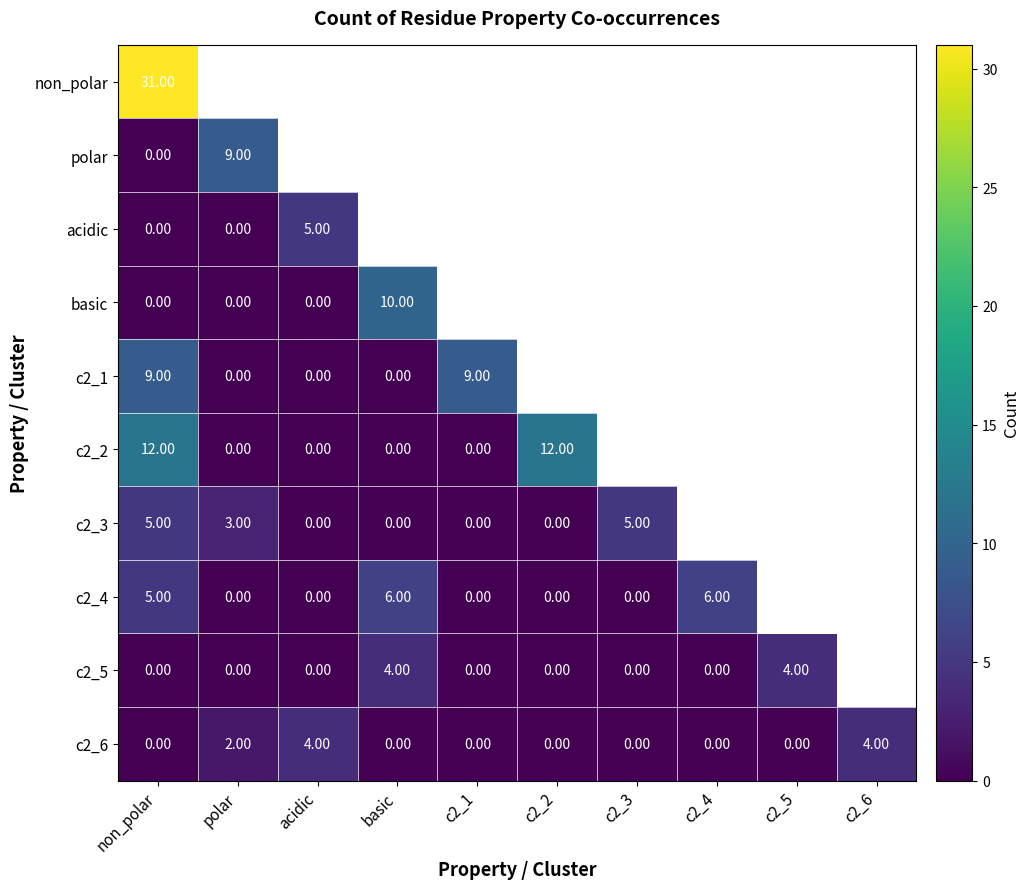

What is the sum of the c2_2 values at c2_1 and non_polar?

12